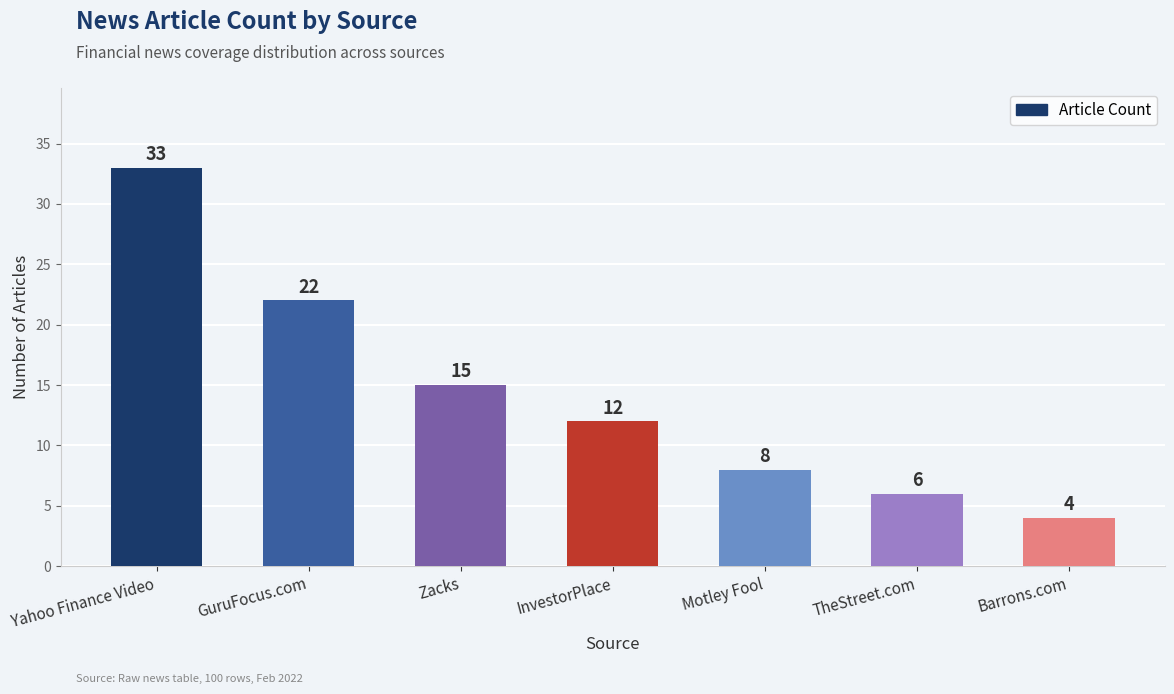

What is the sum of all values?

100